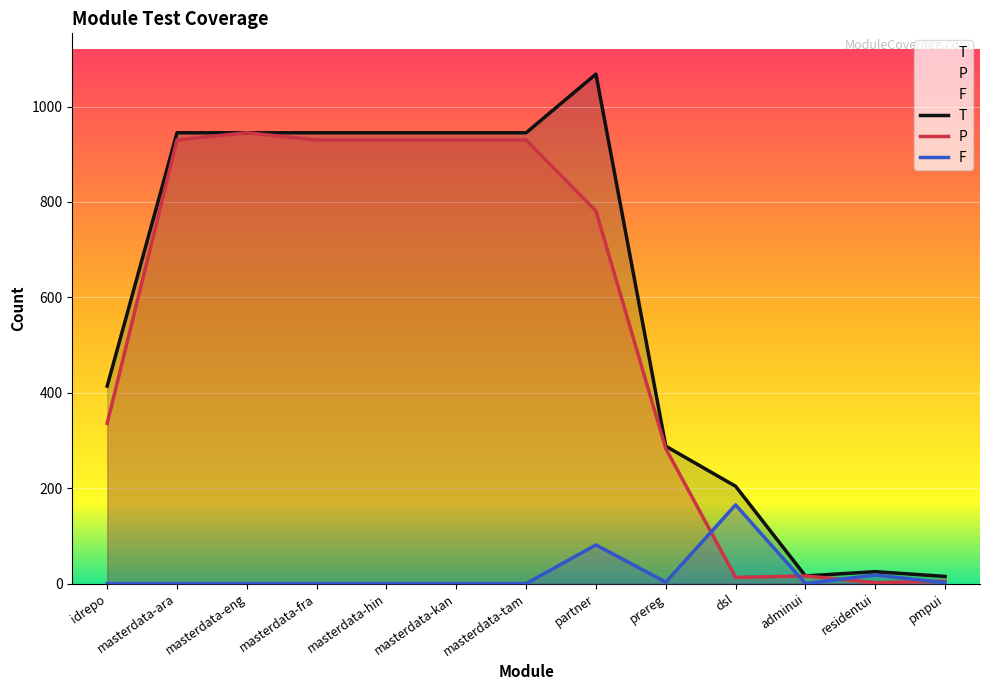

At which label does P first exceed 781?

masterdata-ara